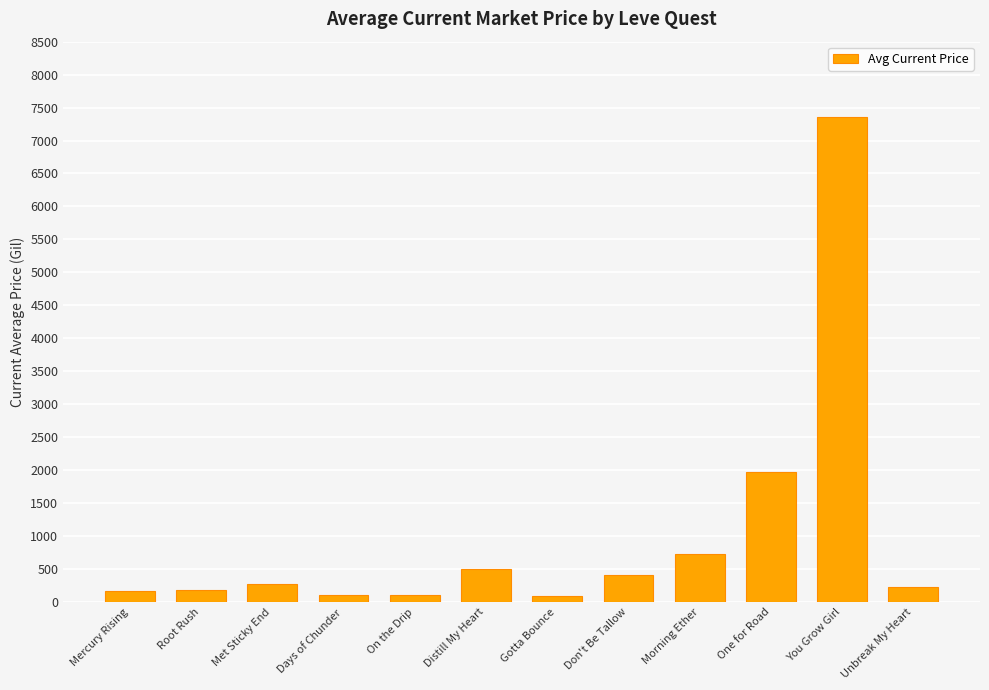

True or false: the data shows 219.5 at Unbreak My Heart.

True